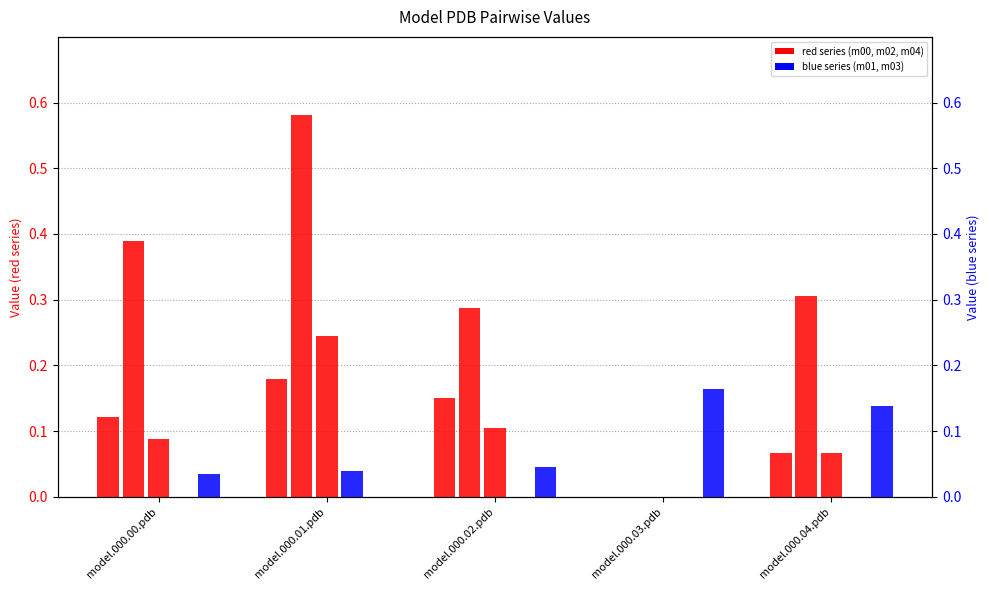

How many values in model.000.00.pdb are above zero?

4